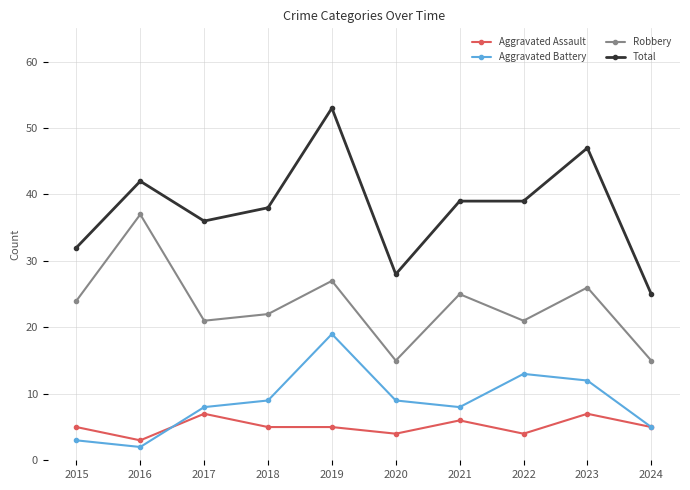

Reading left to right, transcribe all the data shown in this chart.

Aggravated Assault: 5	3	7	5	5	4	6	4	7	5
Aggravated Battery: 3	2	8	9	19	9	8	13	12	5
Robbery: 24	37	21	22	27	15	25	21	26	15
Total: 32	42	36	38	53	28	39	39	47	25